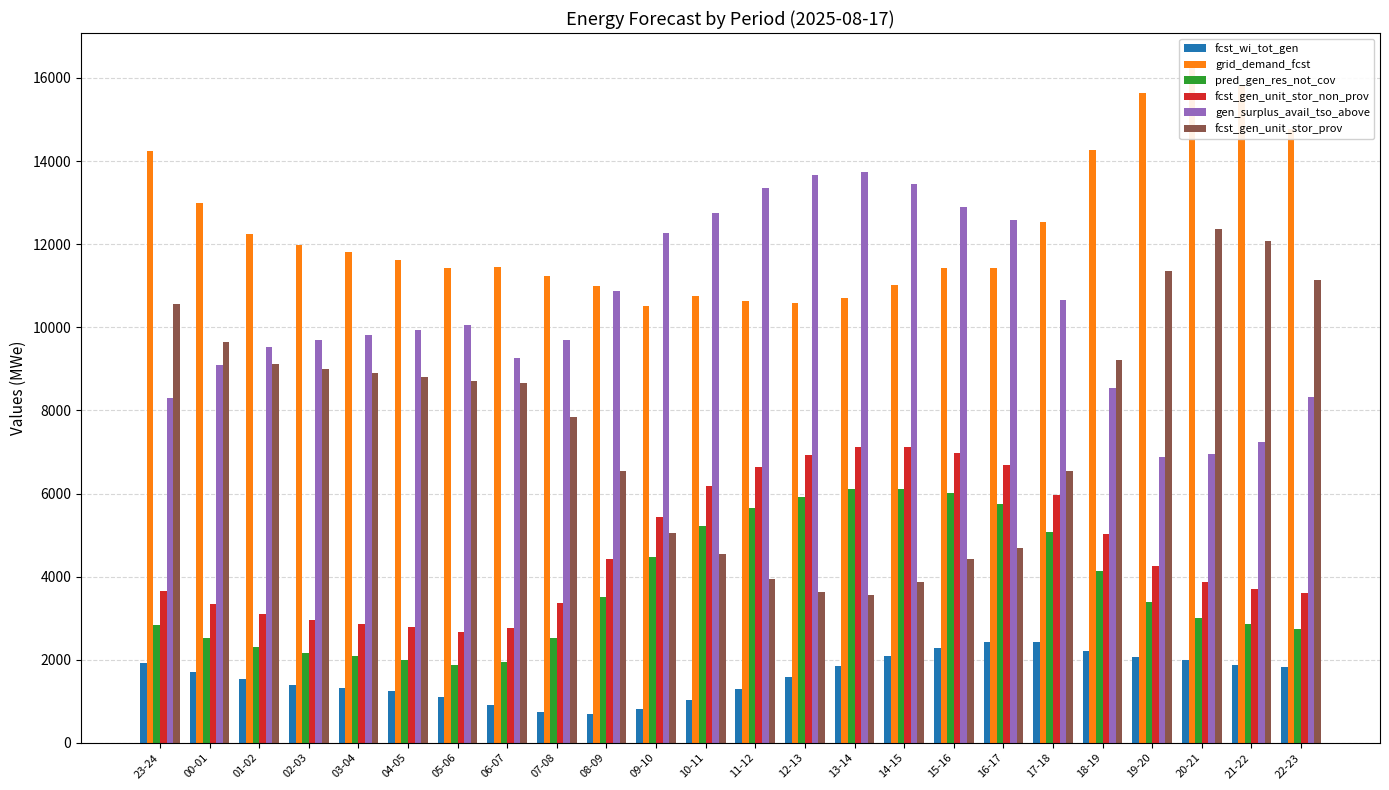

What is the label of the 4th bar from the left?

02-03